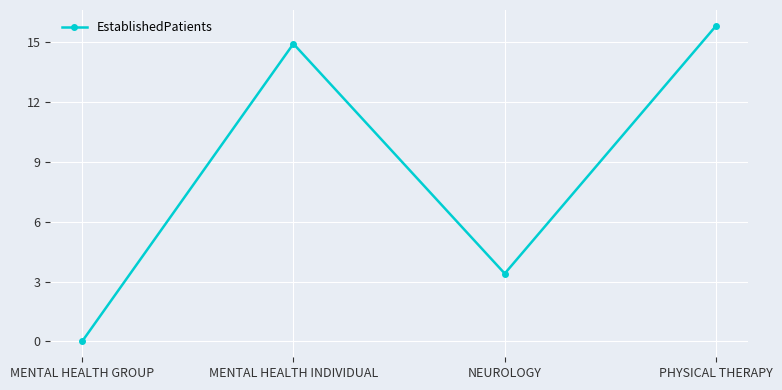

How many lines are shown in the chart?

1